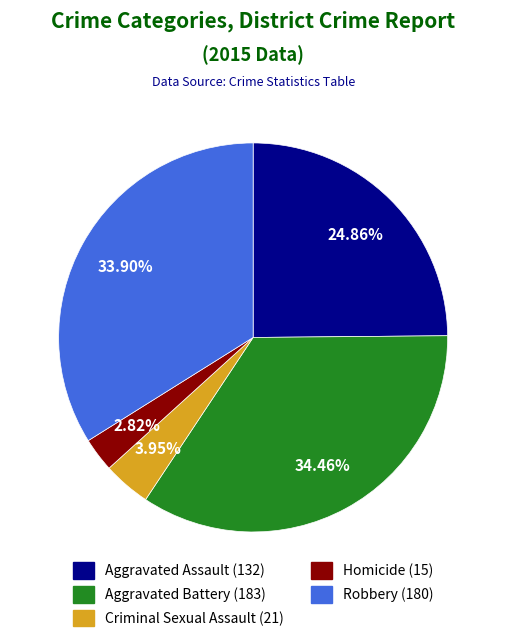

Which slice is the smallest?

Homicide